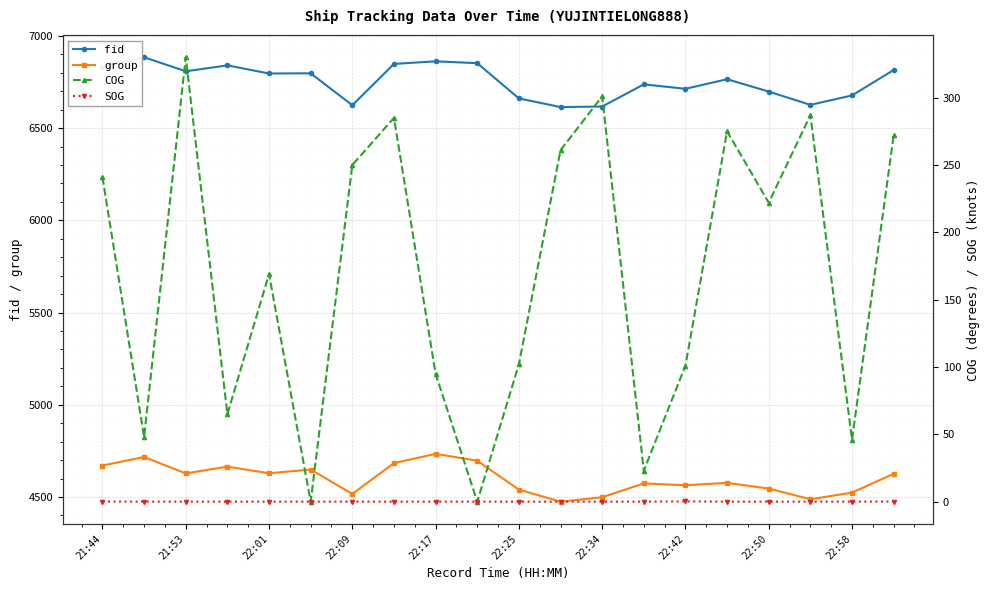

What is the lowest value of the fid series?

6614